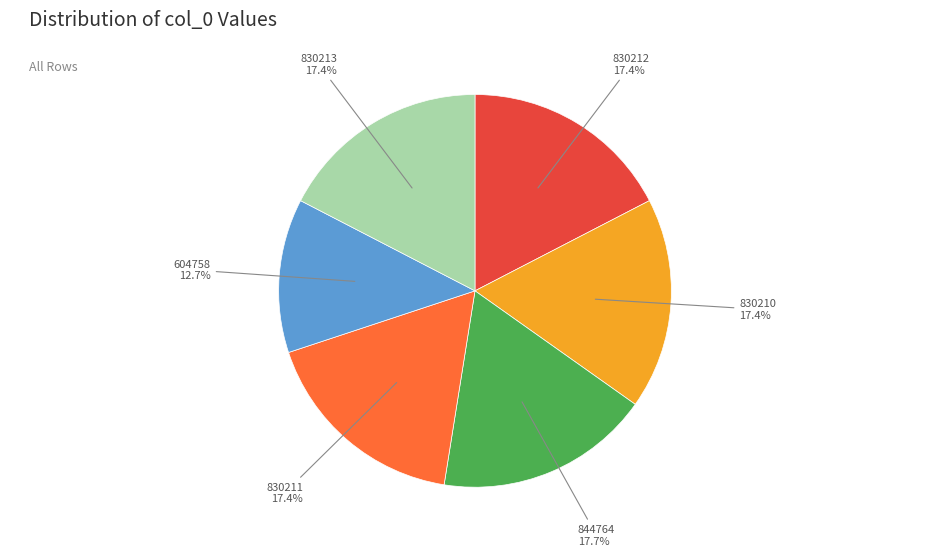

Is there any slice that represents more than half of the pie?

No